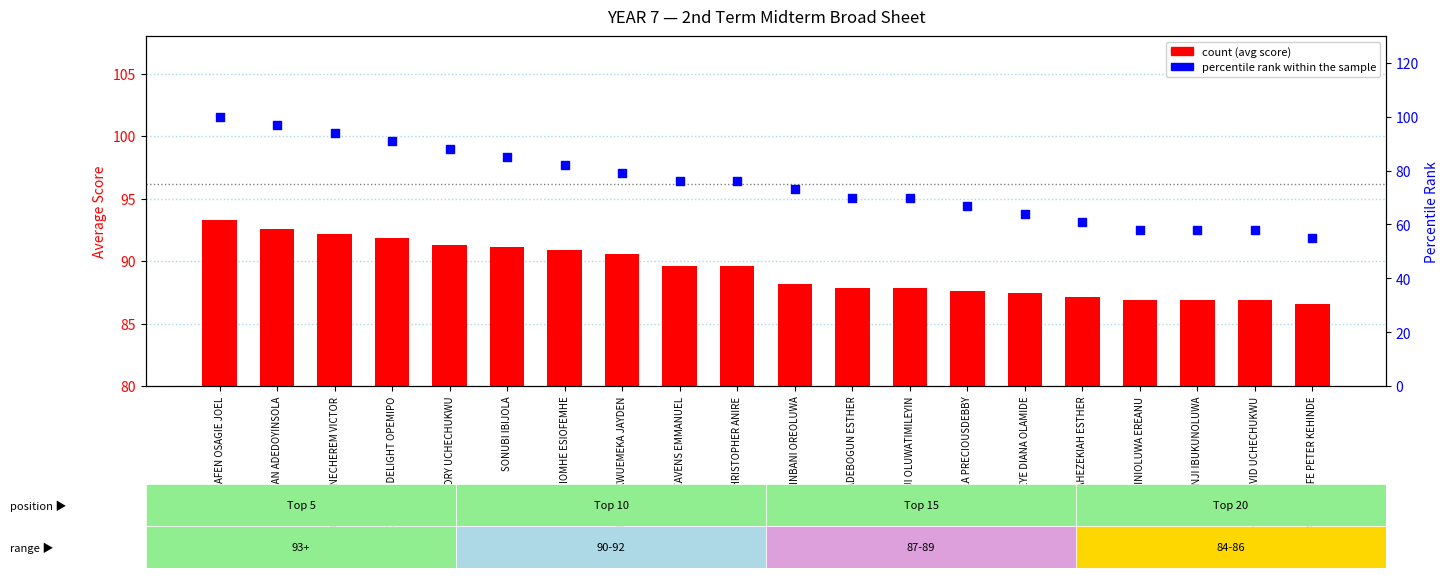

Which series contains the lowest Y value?

percentile rank within the sample